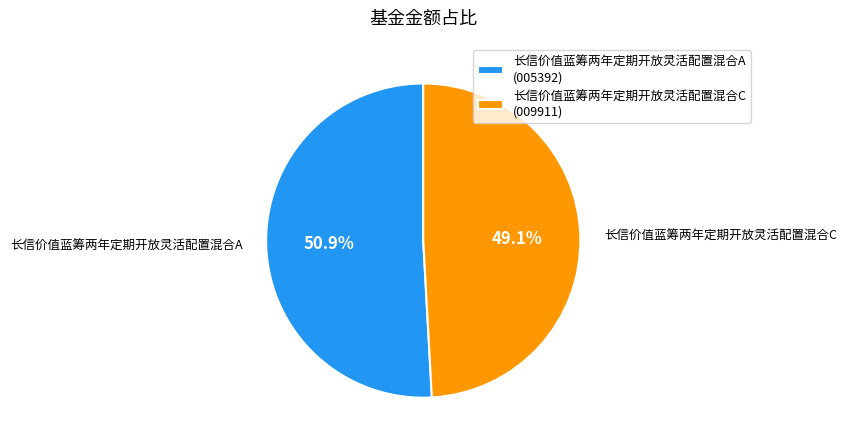

How many slices are in this pie chart?

2